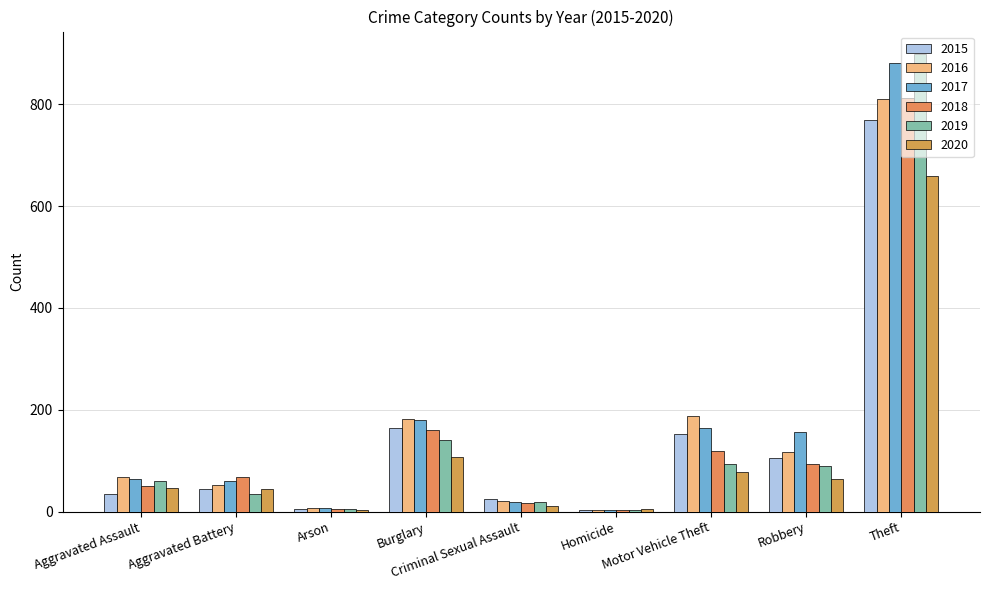

List the series in order of their peak value, highest first.

2019, 2017, 2018, 2016, 2015, 2020